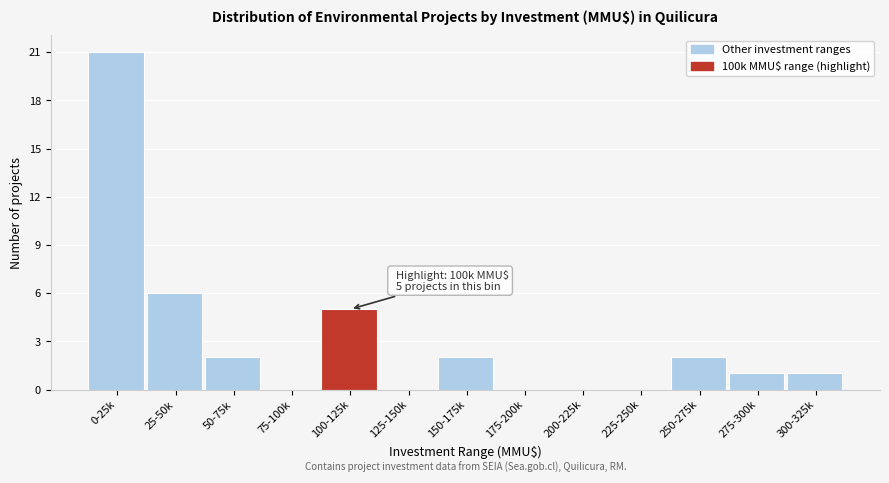

Reading left to right, what are all the values shown in this chart?

0-25k=21	25-50k=6	50-75k=2	75-100k=0	100-125k=5	125-150k=0	150-175k=2	175-200k=0	200-225k=0	225-250k=0	250-275k=2	275-300k=1	300-325k=1